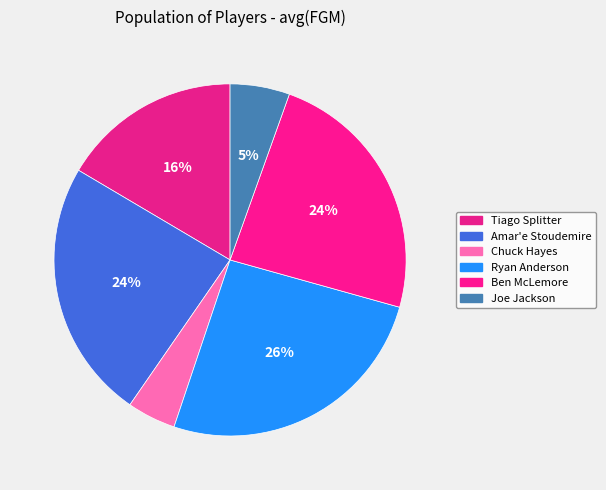

To the nearest percent, what is the difference between the Tiago Splitter and Ben McLemore slice percentages?

7%